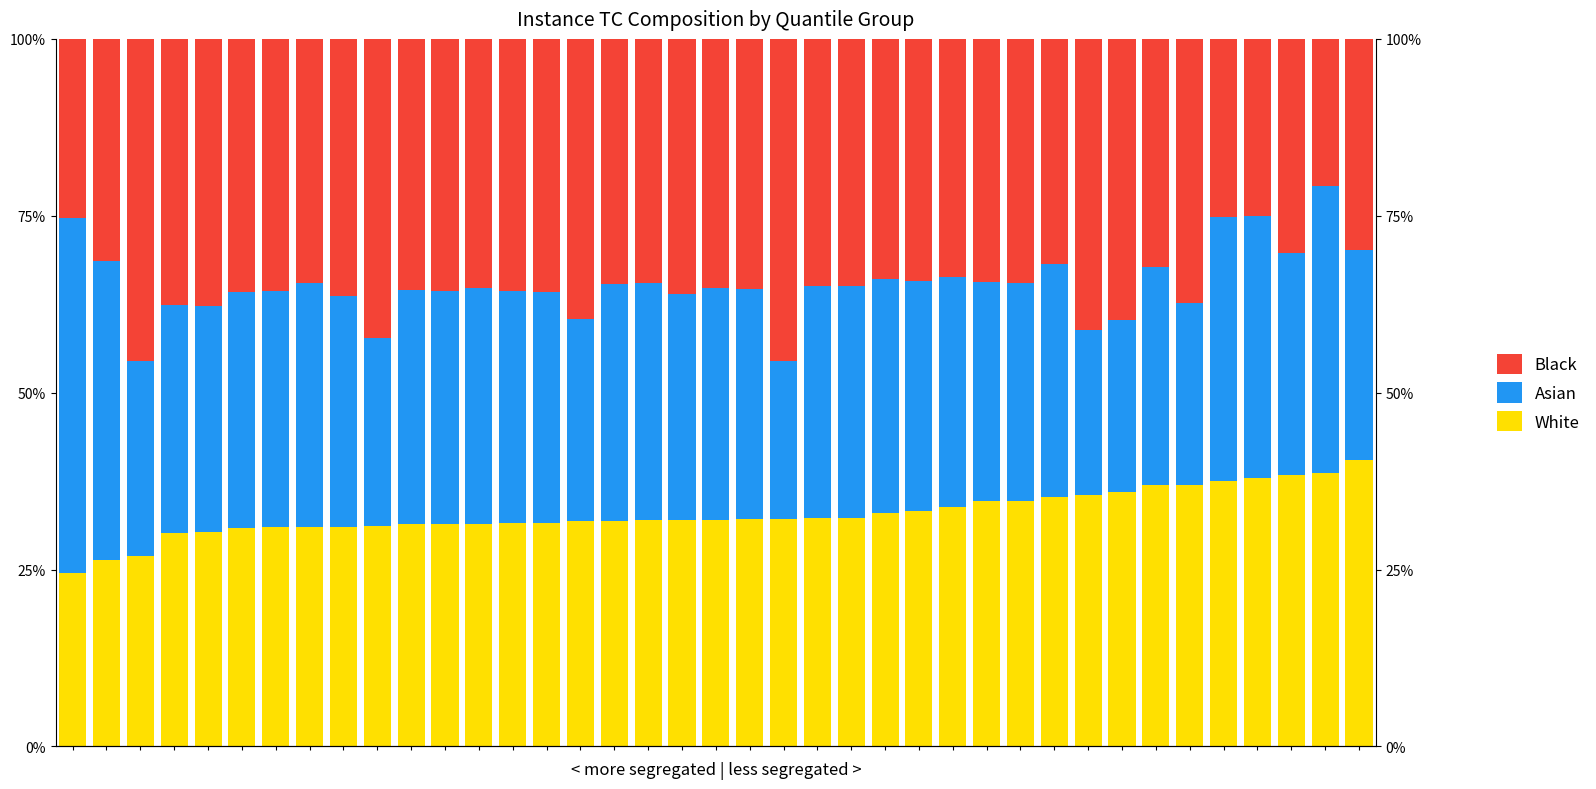

Which series has the largest total across all categories?

Black